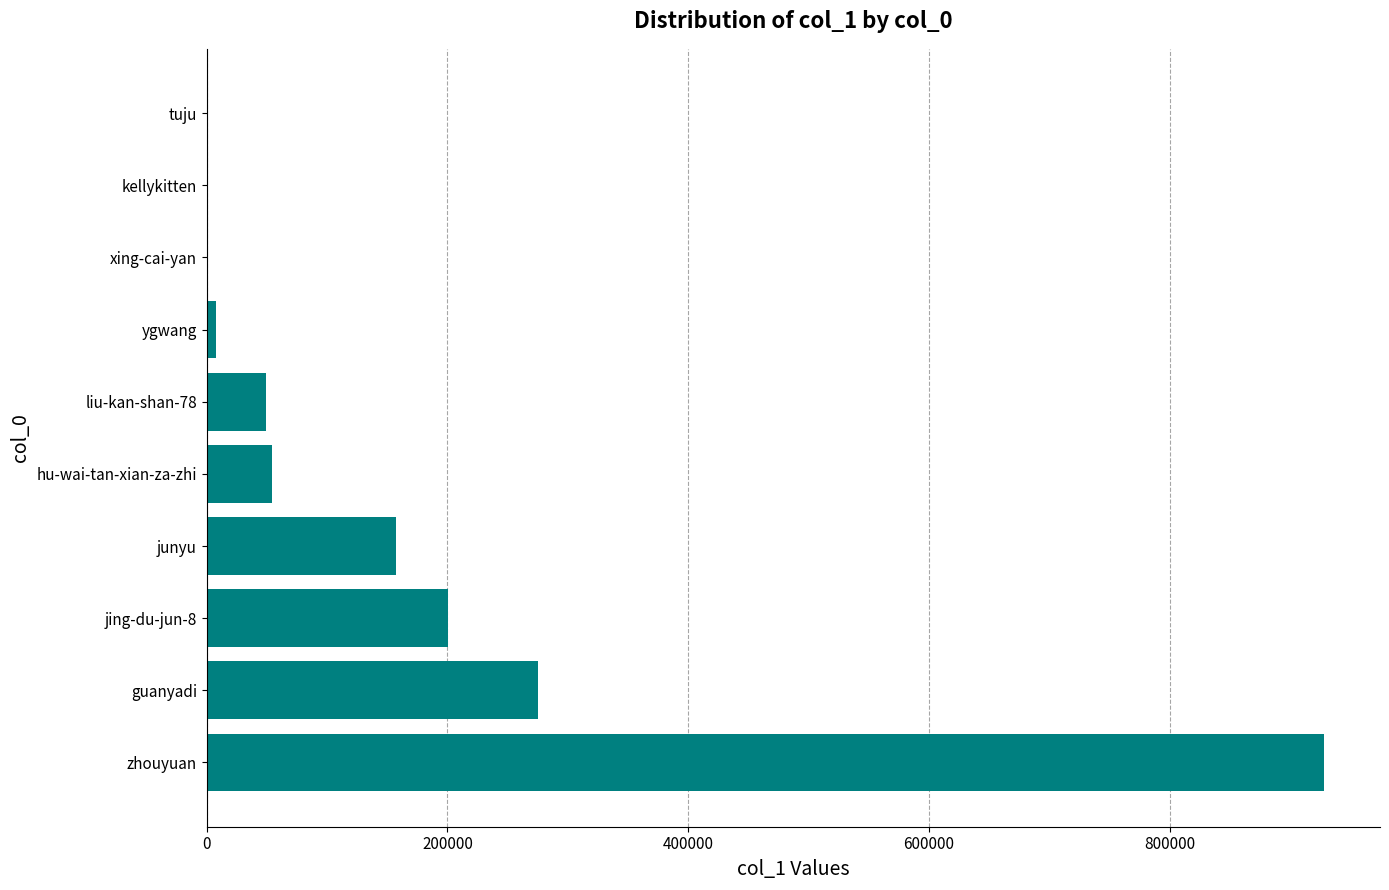

True or false: the data shows 565320 at zhouyuan.

False